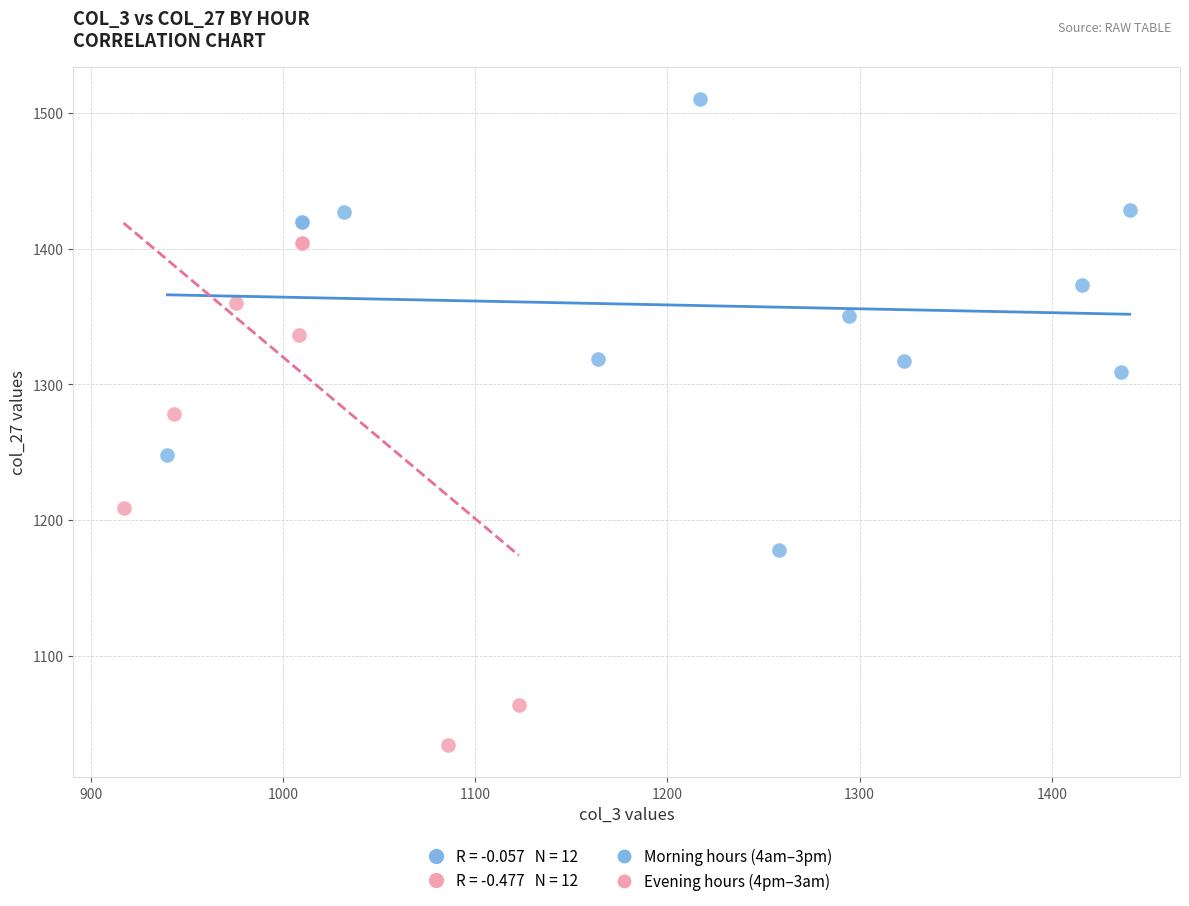

Which series reaches the minimum Y coordinate?

Evening hours (4pm–3am)